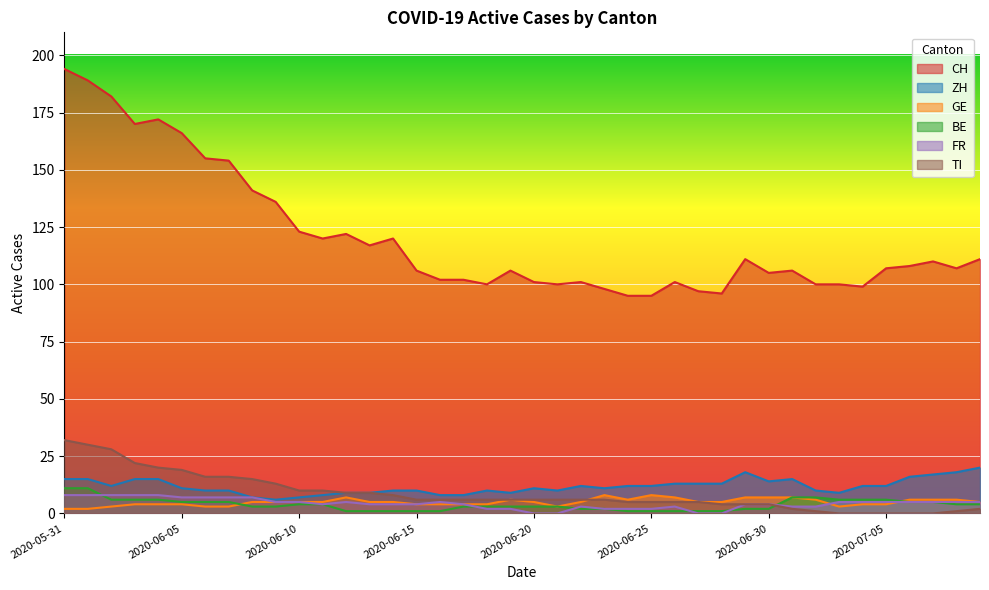

How many lines are shown in the chart?

6